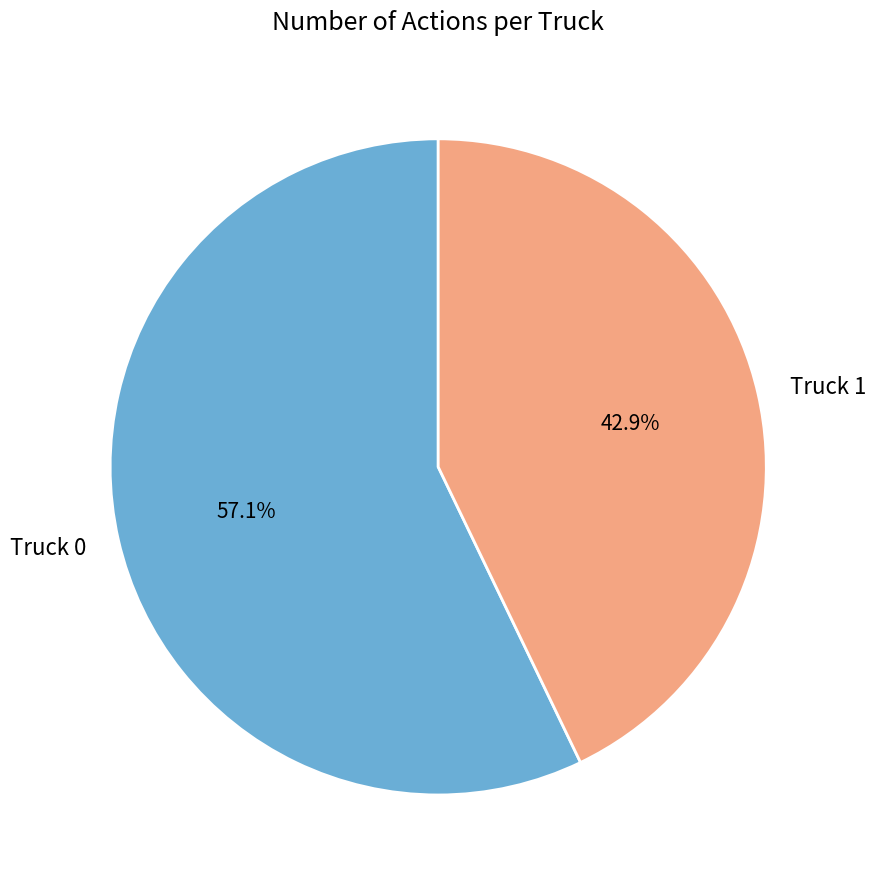

Does Truck 1 represent more than half of the total?

No